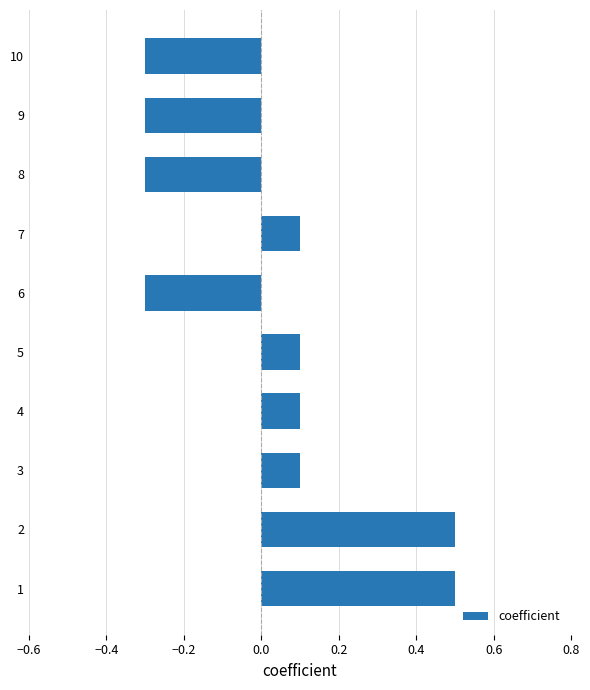

How many values are below 0?

4